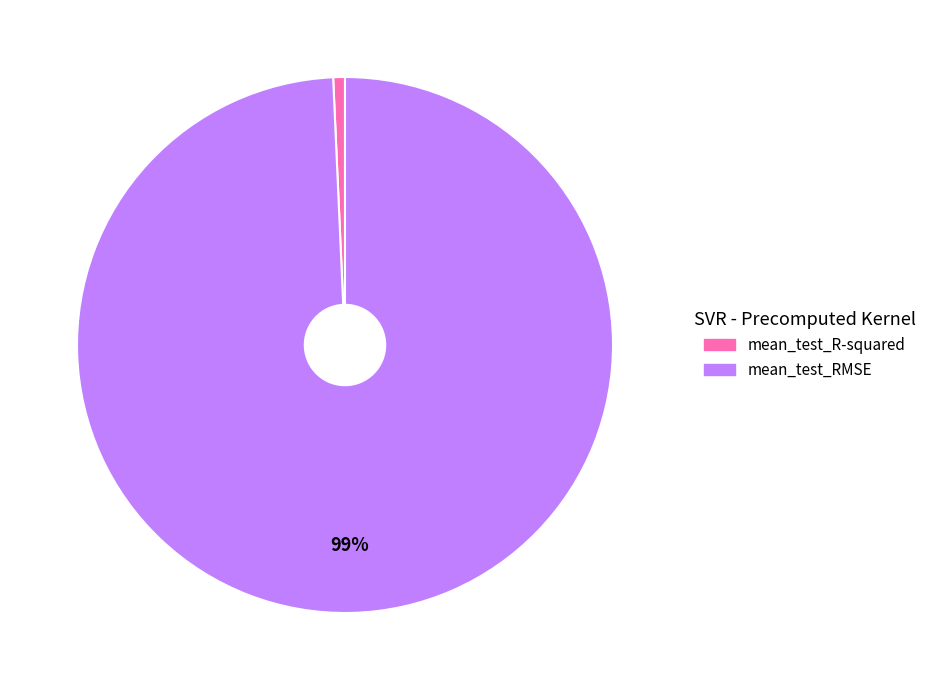

Which slice represents more than half of the pie?

mean_test_RMSE